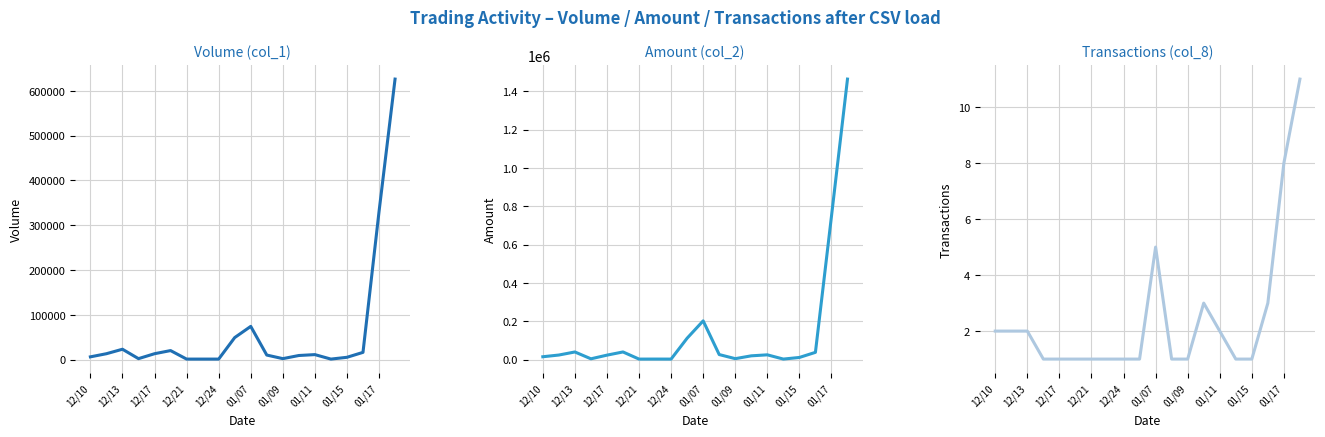

What is the sum of all Amount (col_2) values?

2796180